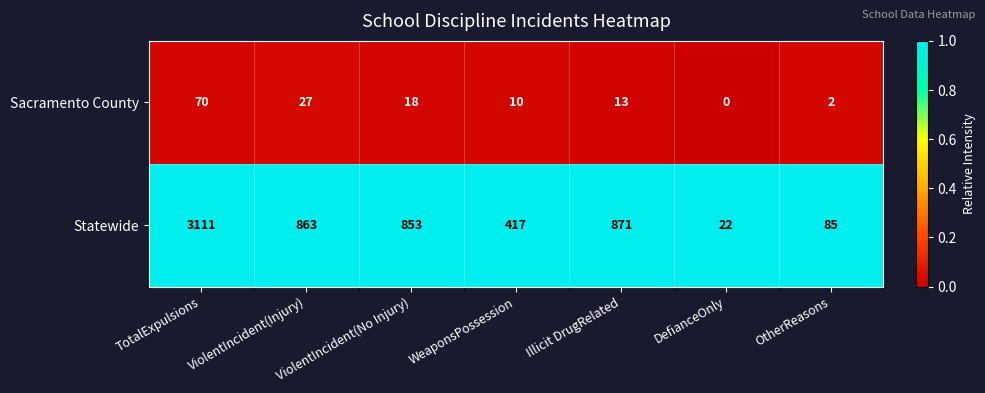

Is the value of Sacramento County at Illicit DrugRelated greater than the value of Statewide at WeaponsPossession?

No